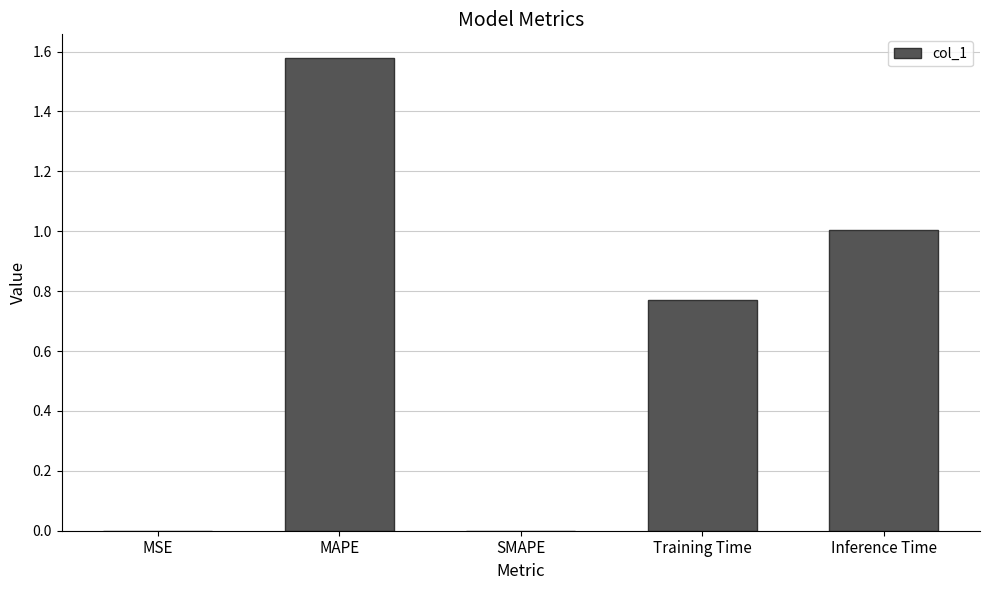

The value at MSE is 0.0. True or false?

True